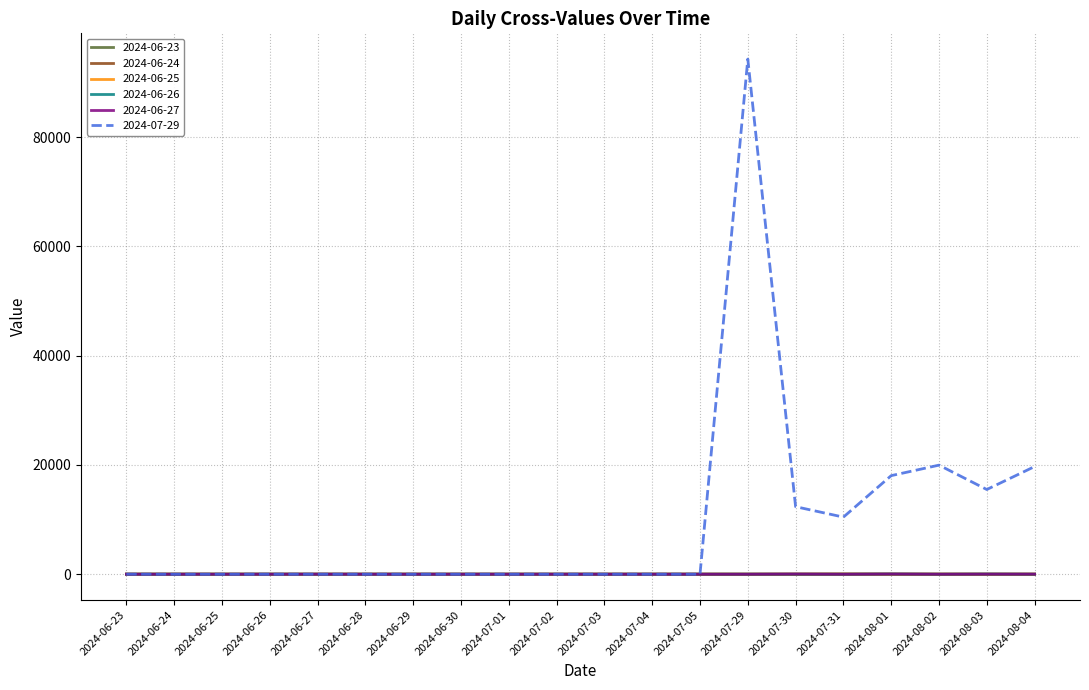

Which series has the largest total across all categories?

2024-07-29